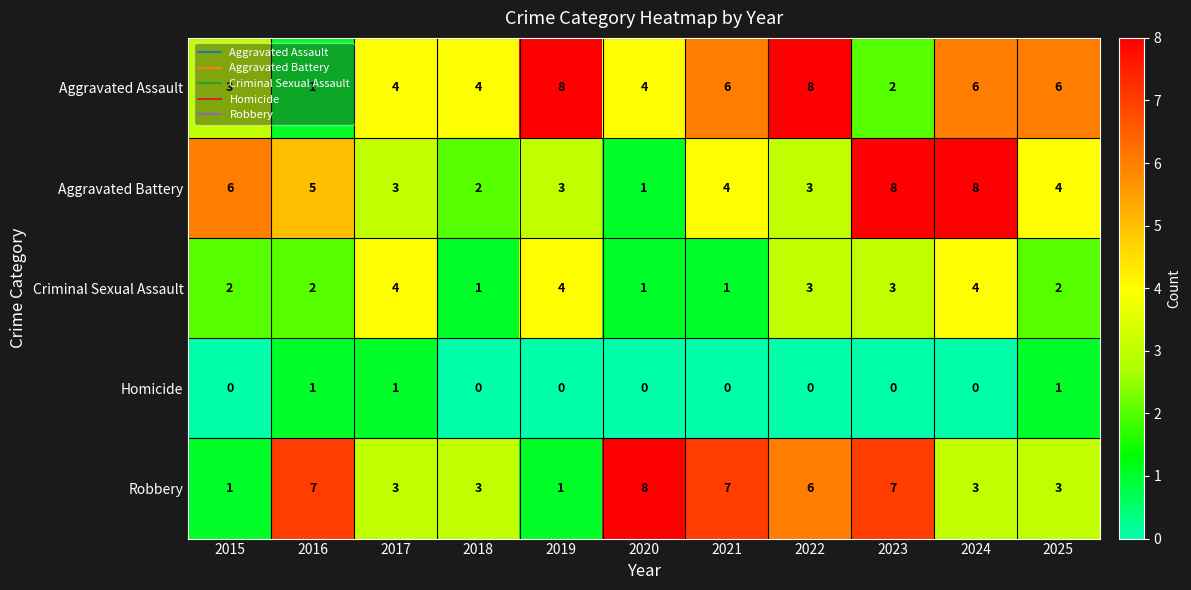

At 2018, list the series in order from smallest to largest.

Homicide, Criminal Sexual Assault, Aggravated Battery, Robbery, Aggravated Assault